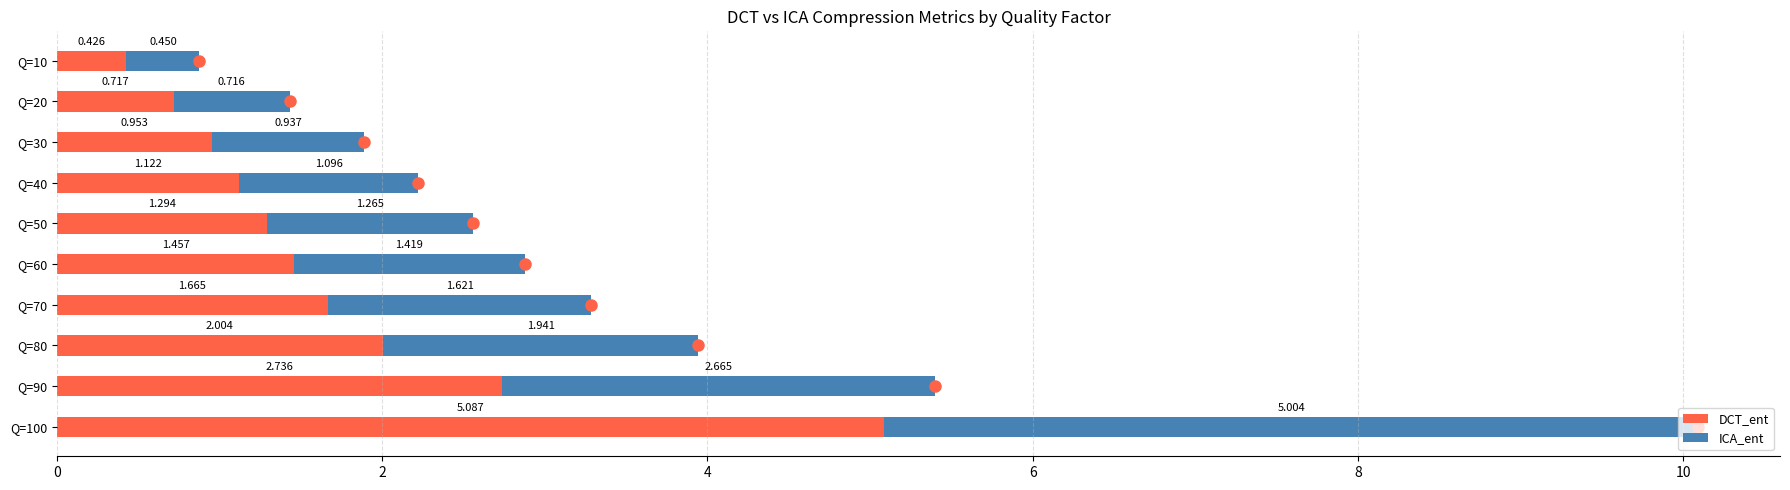

What is the maximum value for DCT_ent?

5.1